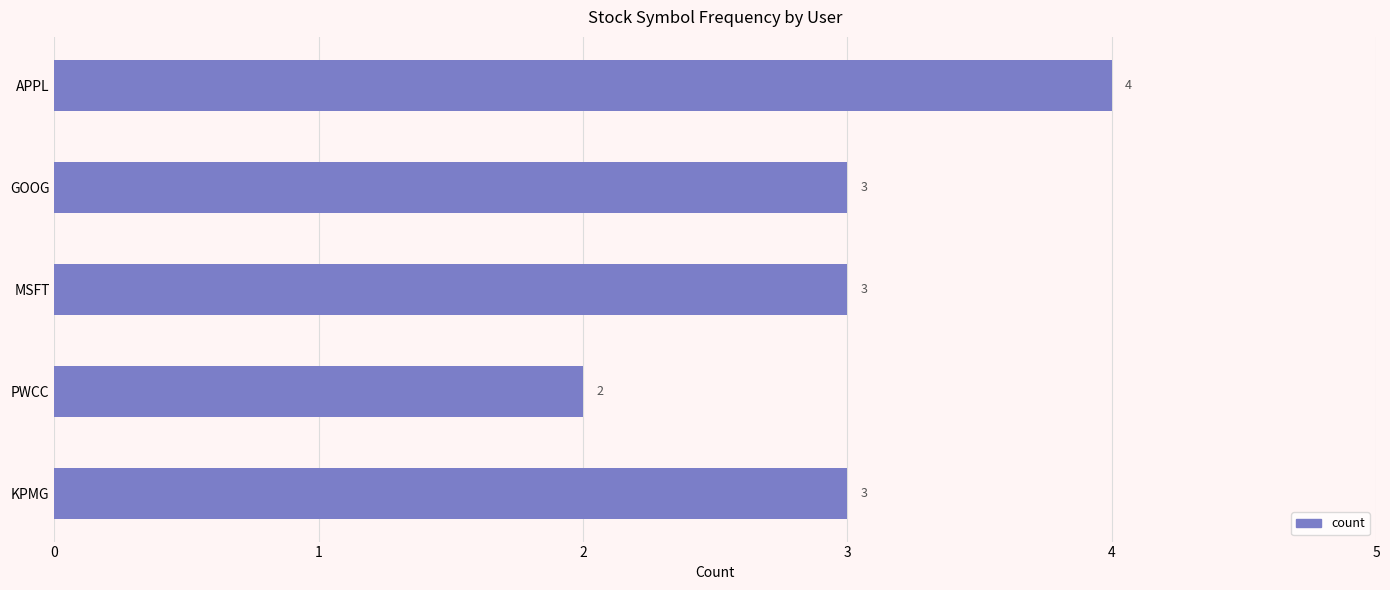

What is the ratio of the value at APPL to the value at KPMG?

1.3